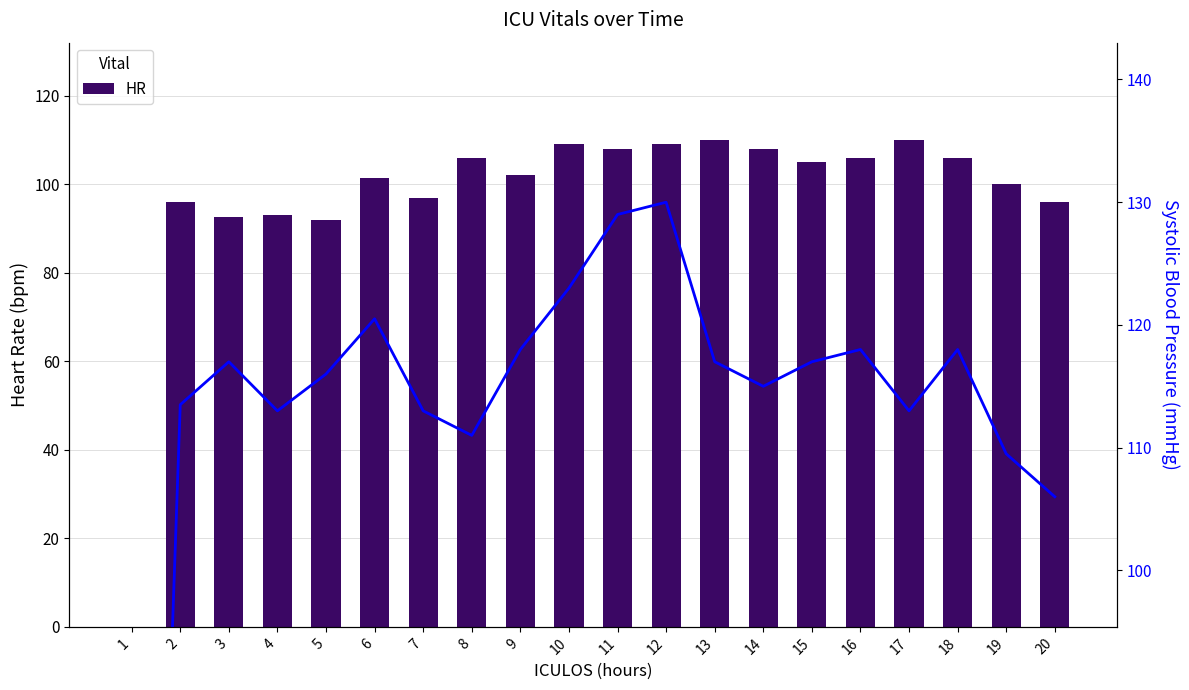

Reading left to right, extract all data points from this chart.

HR: 1=0.0	2=96.0	3=92.5	4=93.0	5=92.0	6=101.5	7=97.0	8=106.0	9=102.0	10=109.0	11=108.0	12=109.0	13=110.0	14=108.0	15=105.0	16=106.0	17=110.0	18=106.0	19=100.0	20=96.0
SBP: 1=0.0	2=113.5	3=117.0	4=113.0	5=116.0	6=120.5	7=113.0	8=111.0	9=118.0	10=123.0	11=129.0	12=130.0	13=117.0	14=115.0	15=117.0	16=118.0	17=113.0	18=118.0	19=109.5	20=106.0